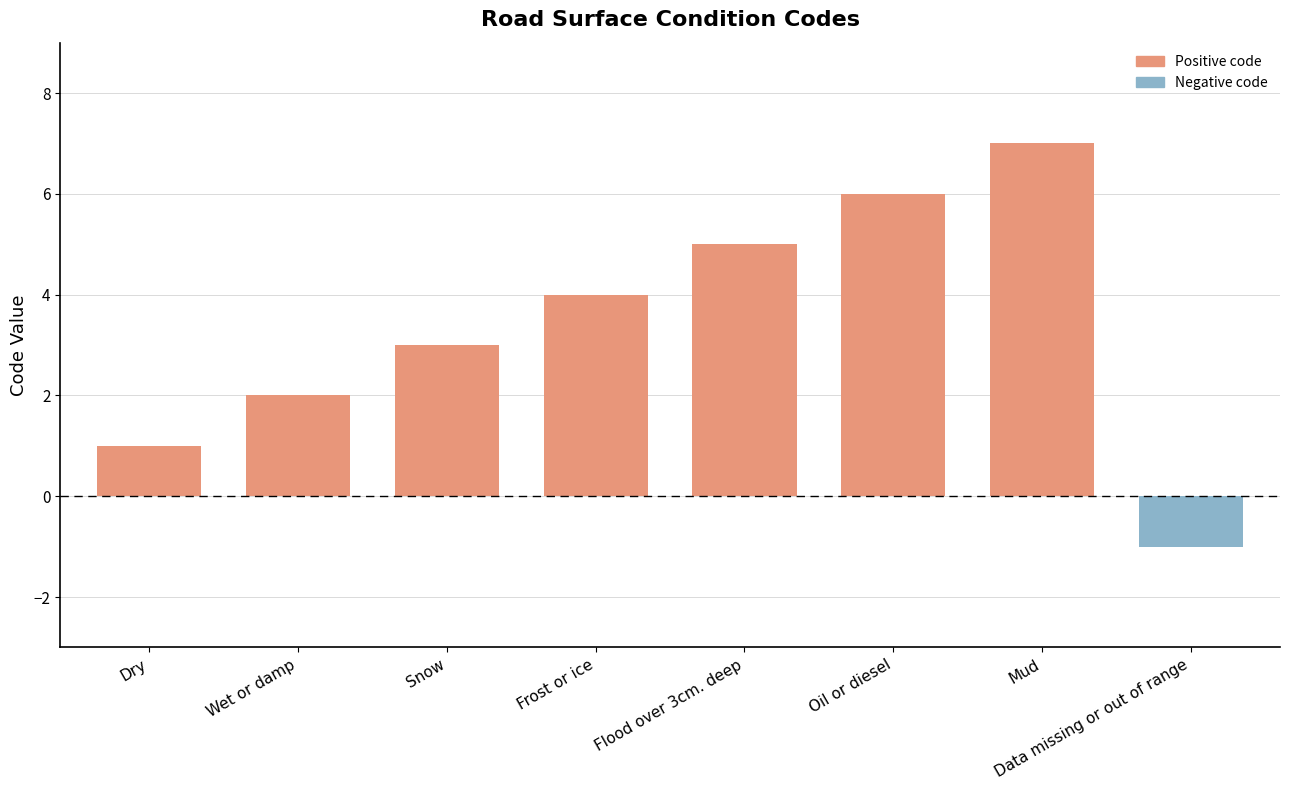

True or false: the data shows 6 at Oil or diesel.

True